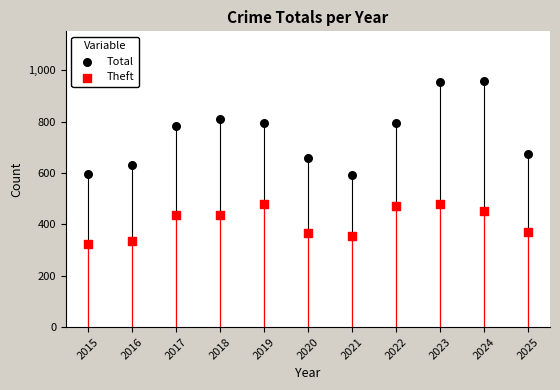

Which series reaches the maximum Y coordinate?

Total